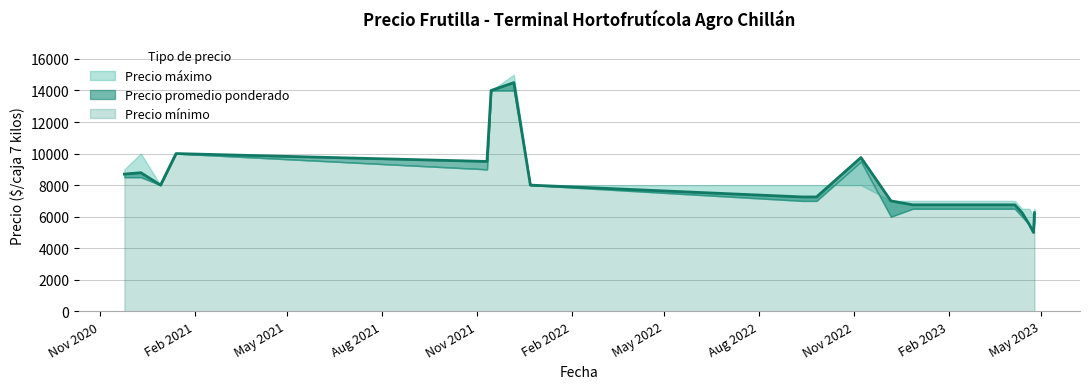

List the labels in order of Precio promedio ponderado value, largest first.

2021-12-07, 2021-11-15, 2021-01-14, 2022-11-08, 2021-11-11, 2020-12-11, 2020-11-25, 2020-12-30, 2021-12-23, 2022-09-12, 2022-09-26, 2022-12-07, 2022-12-28, 2023-01-06, 2023-02-16, 2023-04-06, 2023-04-13, 2023-04-25, 2023-04-20, 2023-04-24